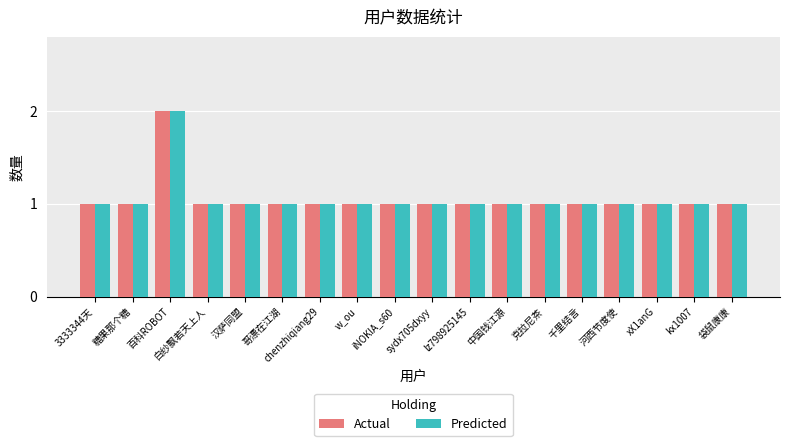

At which category is the sum across all series the highest?

百科ROBOT